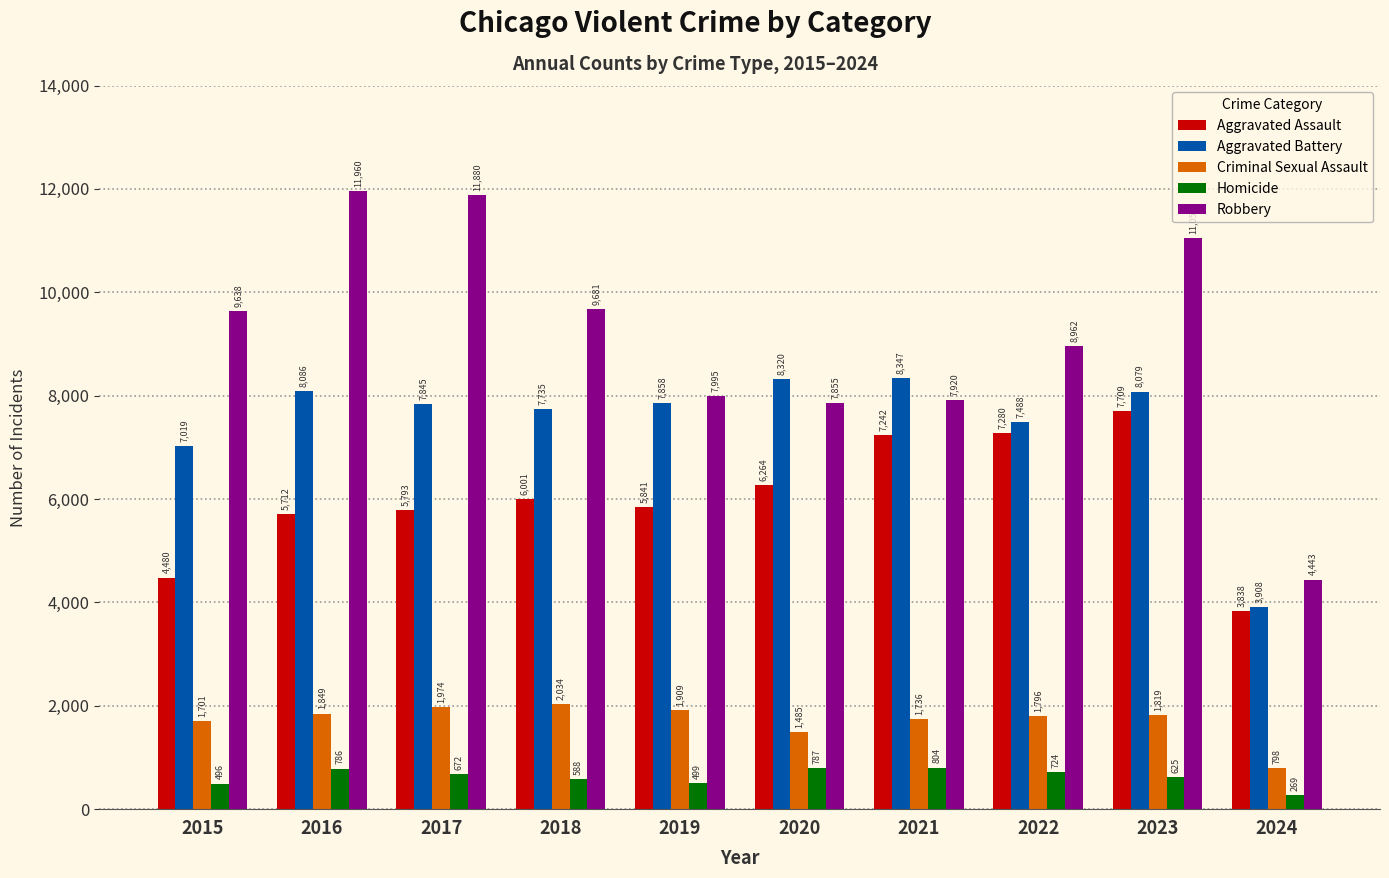

Read the Homicide value at 2019.

499